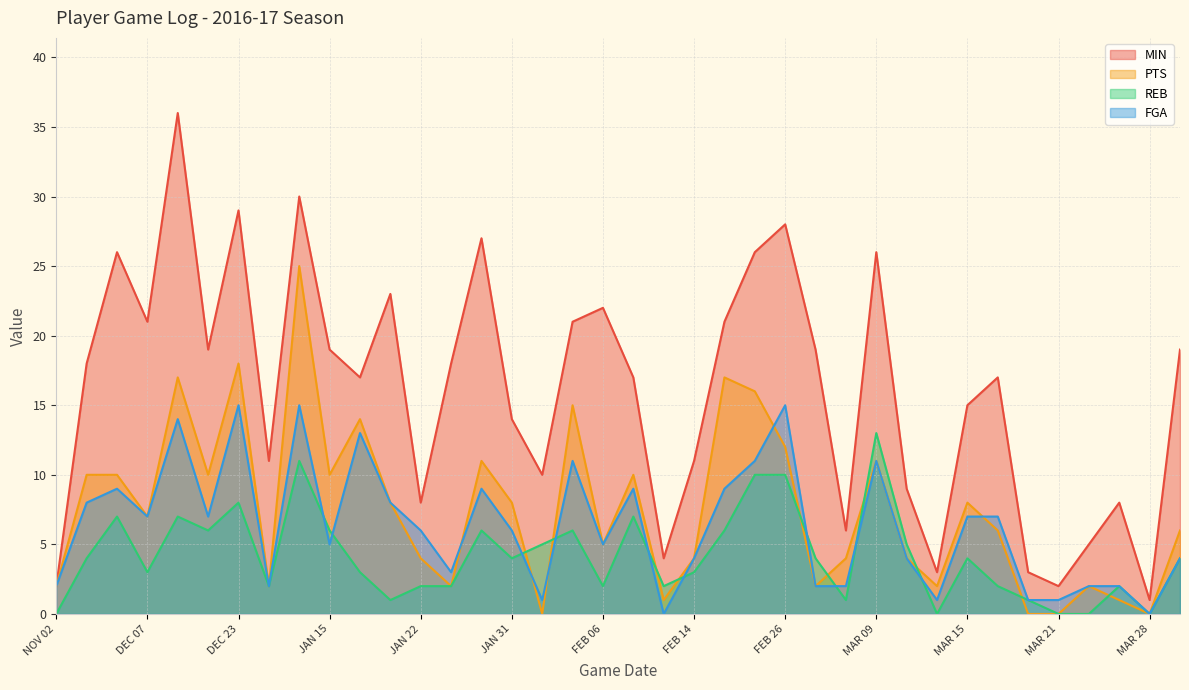

What position from the right is FEB 02?

22